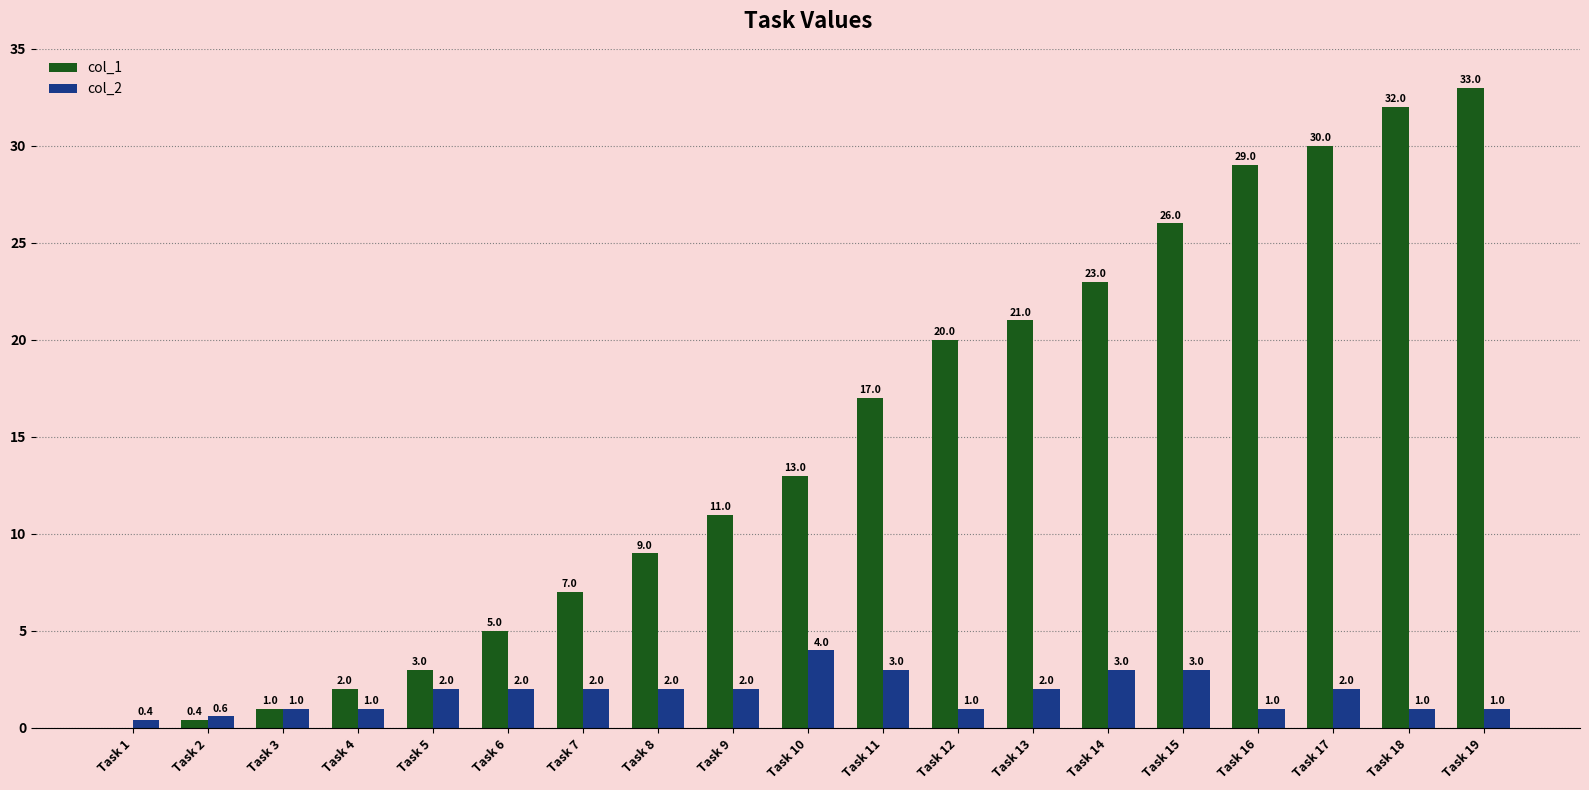

Which series changed the most between Task 9 and Task 13?

col_1